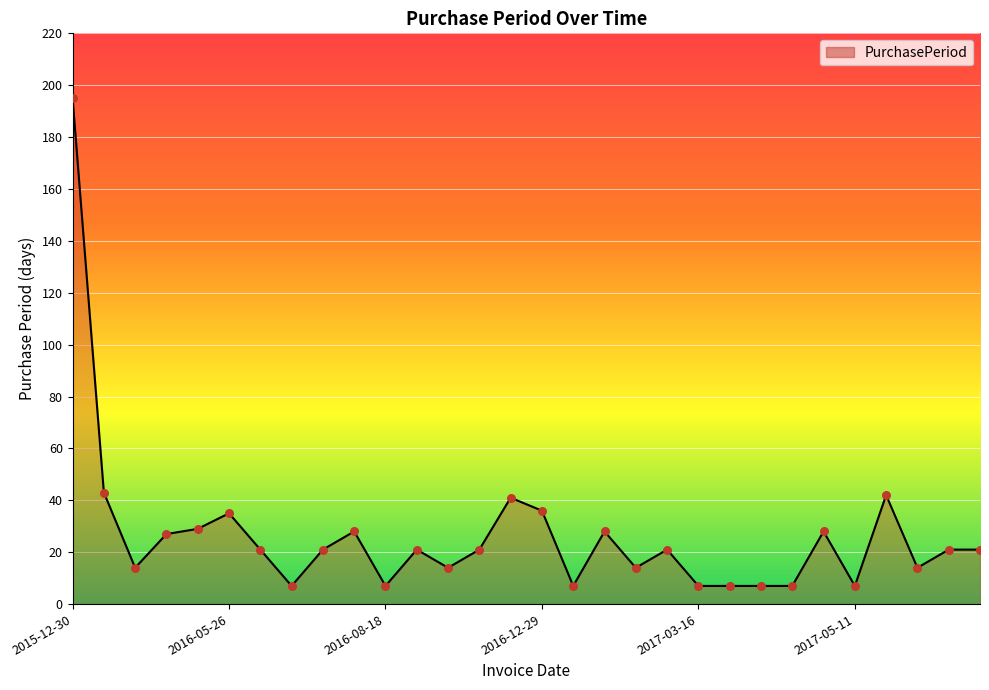

What is the greatest value displayed?

195